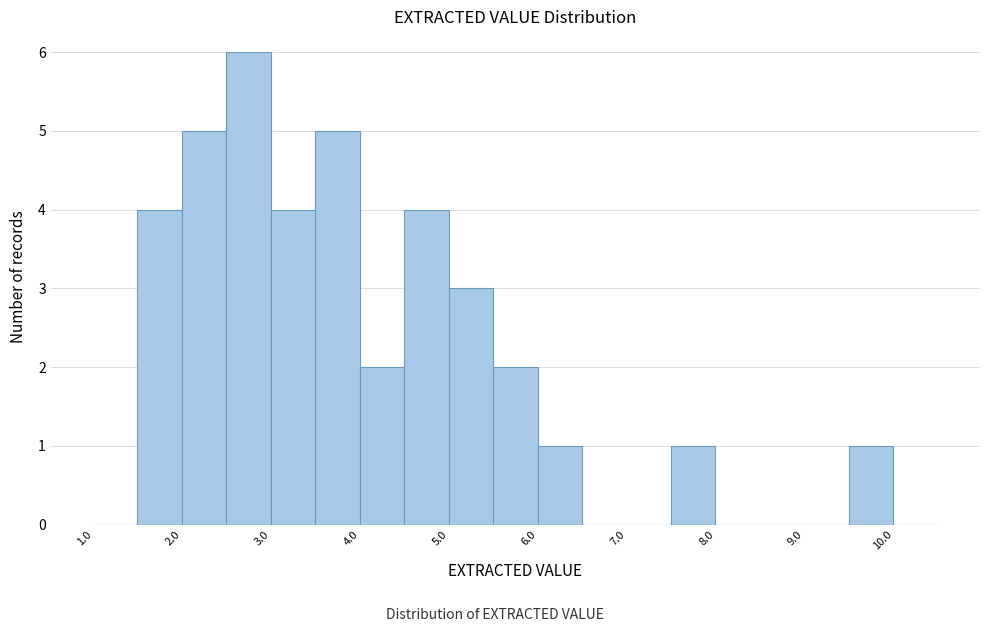

Reading left to right, list every bar in this chart as the range it spans on the x-axis followed by its height. The values are not printed on the chart, so give them approximately, as read against the axis.

1.0 to 1.5: 0
1.5 to 2.0: 4
2.0 to 2.5: 5
2.5 to 3.0: 6
3.0 to 3.5: 4
3.5 to 4.0: 5
4.0 to 4.5: 2
4.5 to 5.0: 4
5.0 to 5.5: 3
5.5 to 6.0: 2
6.0 to 6.5: 1
6.5 to 7.0: 0
7.0 to 7.5: 0
7.5 to 8.0: 1
8.0 to 8.5: 0
8.5 to 9.0: 0
9.0 to 9.5: 0
9.5 to 10.0: 1
10.0 to 10.5: 0